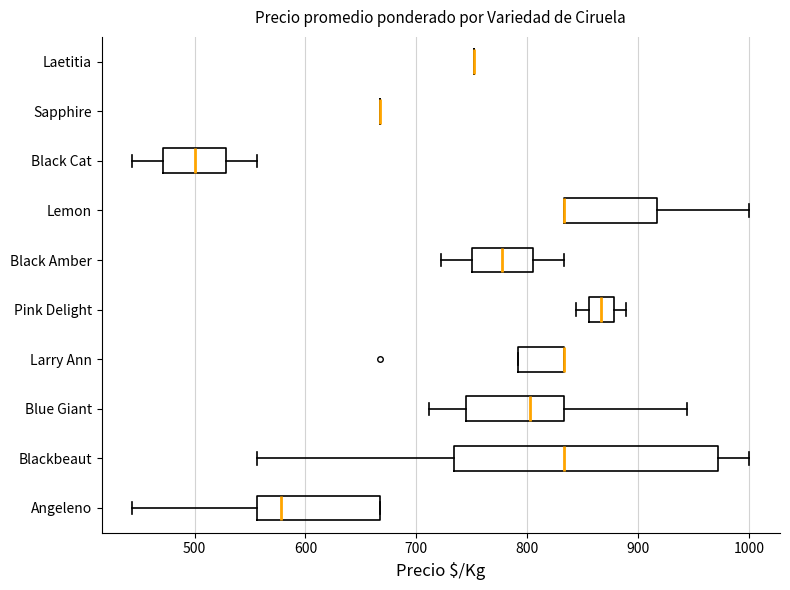

Reading bottom to top, transcribe this box plot: for each box, give where its median line is, the range the box spans, and where its two whiskers end, as read against the x-axis. The values are not printed on the chart, so give them approximately, as read against the axis.

Angeleno: median 580, box 560 to 670, whiskers 440 to 670
Blackbeaut: median 830, box 730 to 970, whiskers 560 to 1000
Blue Giant: median 800, box 750 to 830, whiskers 710 to 940
Larry Ann: median 830 (drawn on the box's right edge), box 790 to 830, whiskers 790 to 830
Pink Delight: median 870, box 860 to 880, whiskers 840 to 890
Black Amber: median 780, box 750 to 810, whiskers 720 to 830
Lemon: median 830 (drawn on the box's left edge), box 830 to 920, whiskers 830 to 1000
Black Cat: median 500, box 470 to 530, whiskers 440 to 560
Sapphire: box collapsed to a line at 670, whiskers 670 to 670
Laetitia: box collapsed to a line at 750, whiskers 750 to 750